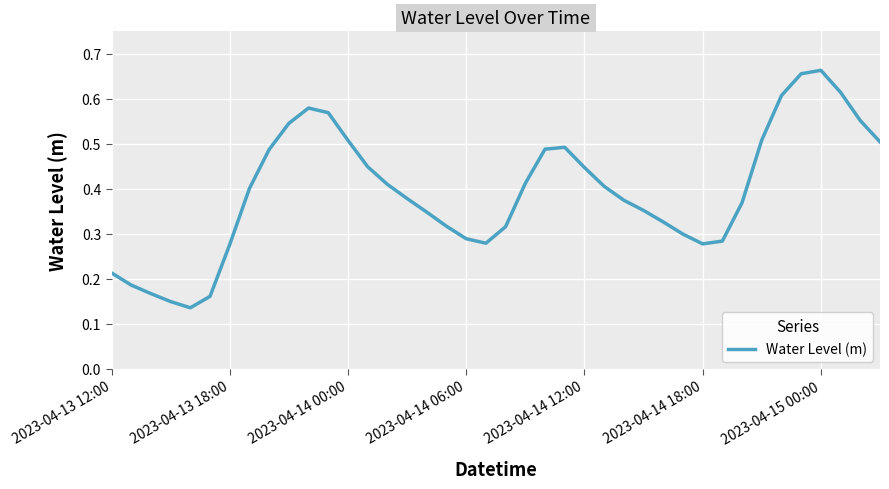

How many interior local peaks (higher than both neighbors) does the data have?

3